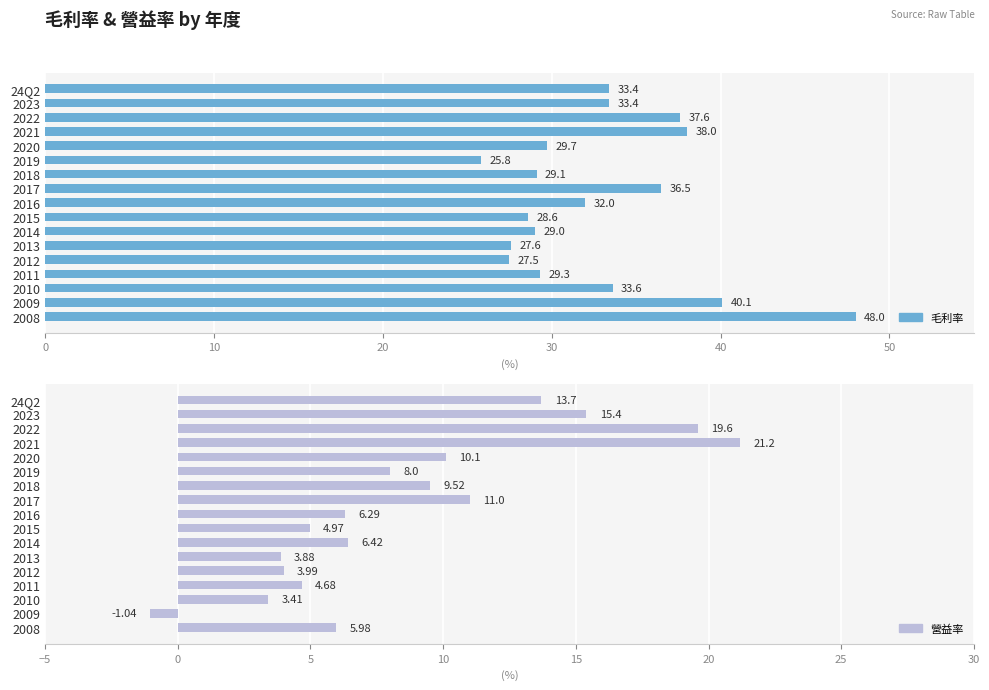

What is the difference between the maximum and minimum values in the 營益率 series?

22.2